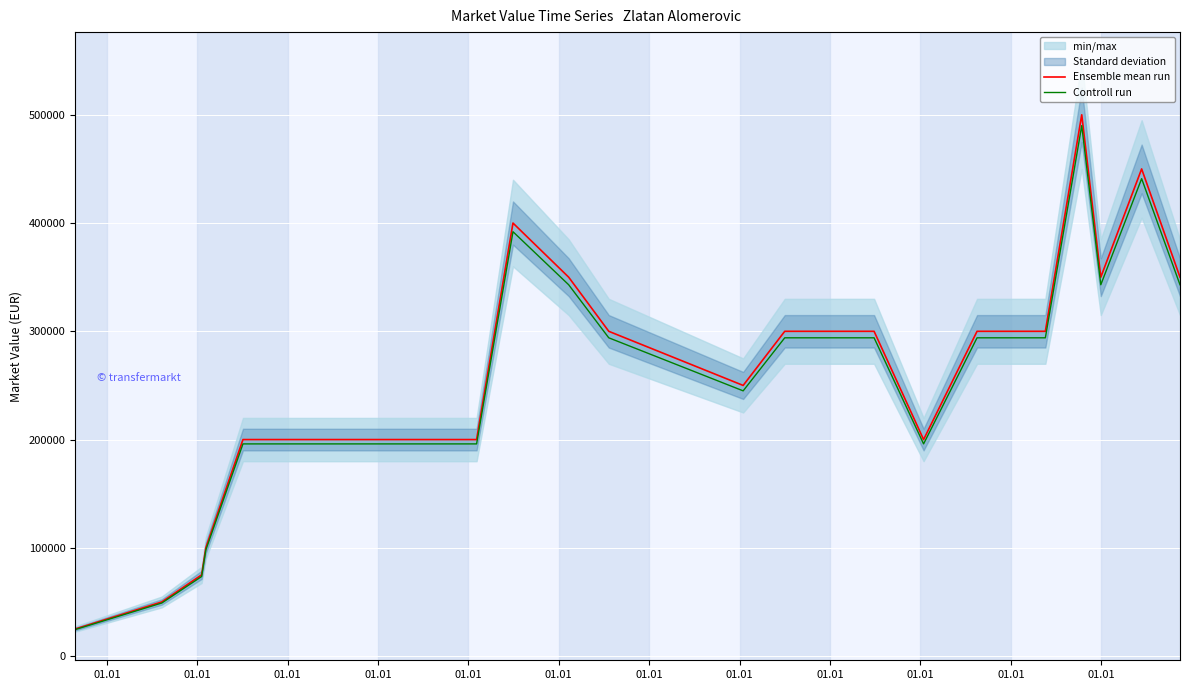

How many Ensemble mean run values are between 200000 and 300000?

15